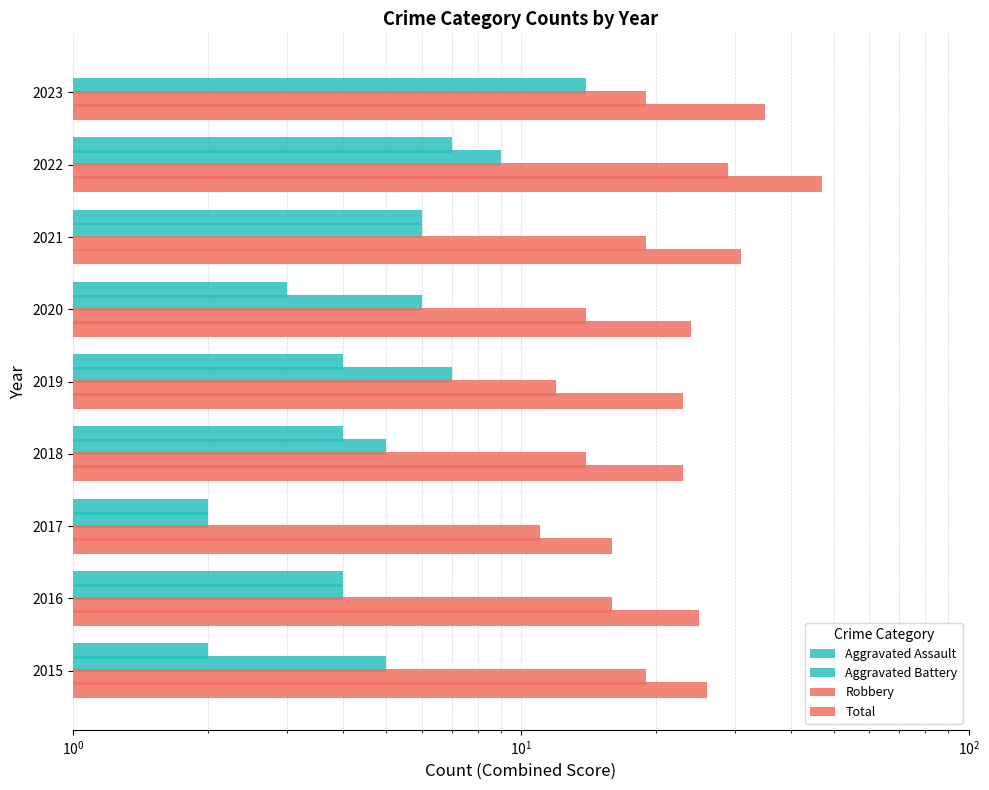

Reading right to left, list all the values displayed in this chart.

Aggravated Assault: 1	7	6	3	4	4	2	4	2
Aggravated Battery: 14	9	6	6	7	5	2	4	5
Robbery: 19	29	19	14	12	14	11	16	19
Total: 35	47	31	24	23	23	16	25	26